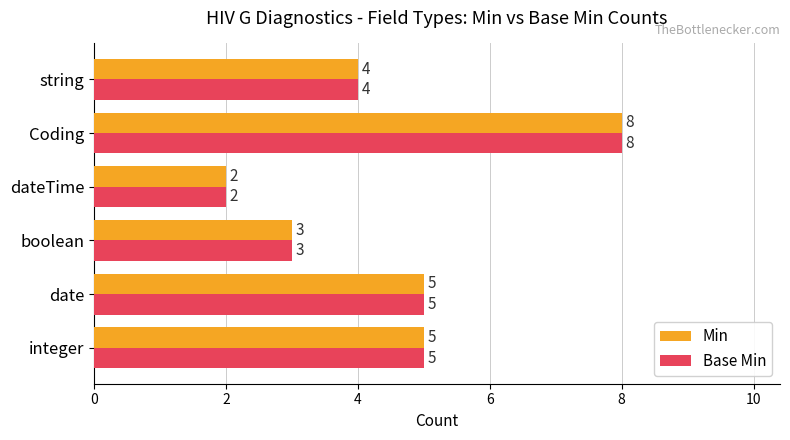

What is the greatest value displayed?

8